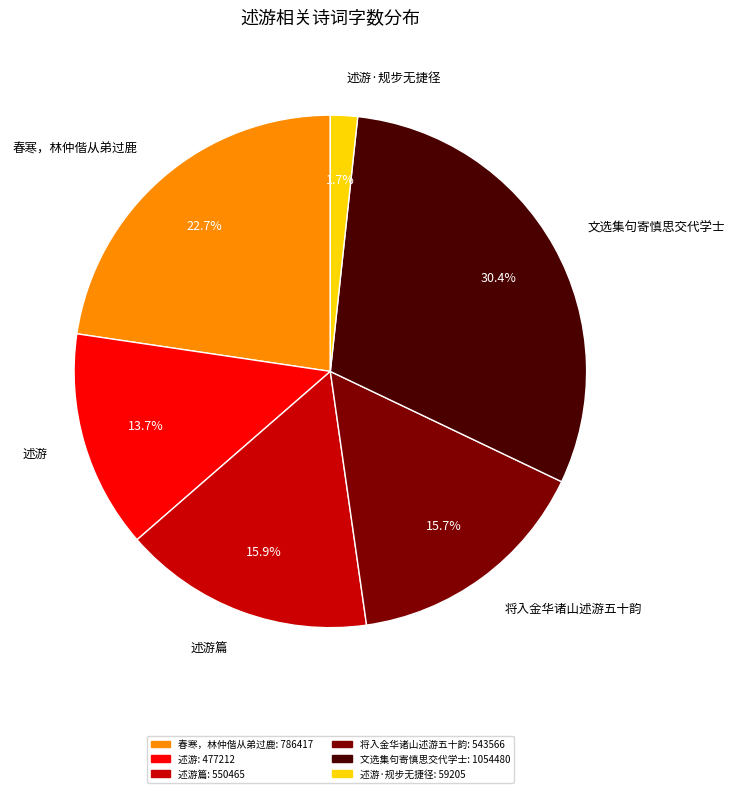

Between 述游 and 文选集句寄慎思交代学士, which is larger?

文选集句寄慎思交代学士